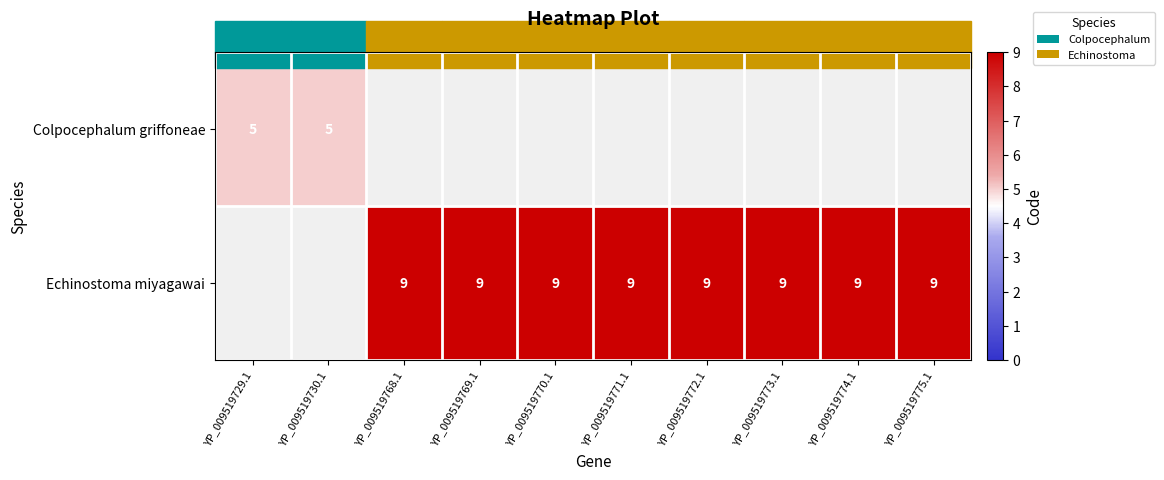

Is it true that Echinostoma miyagawai equals 4.8 at YP_009519770.1?

False